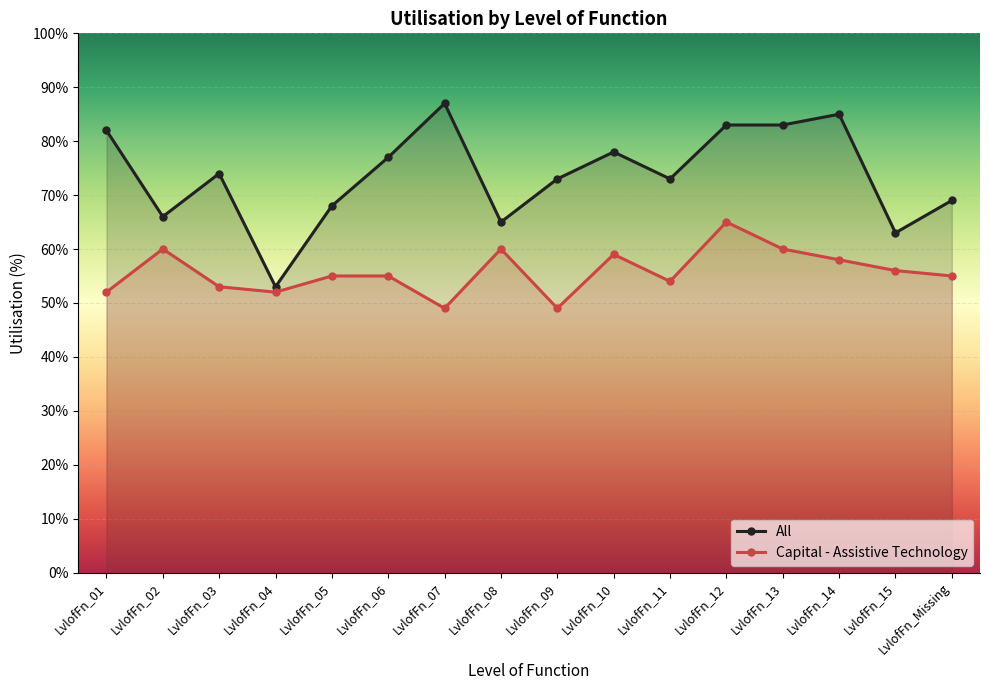

What is the average value of the Capital - Assistive Technology series?

56